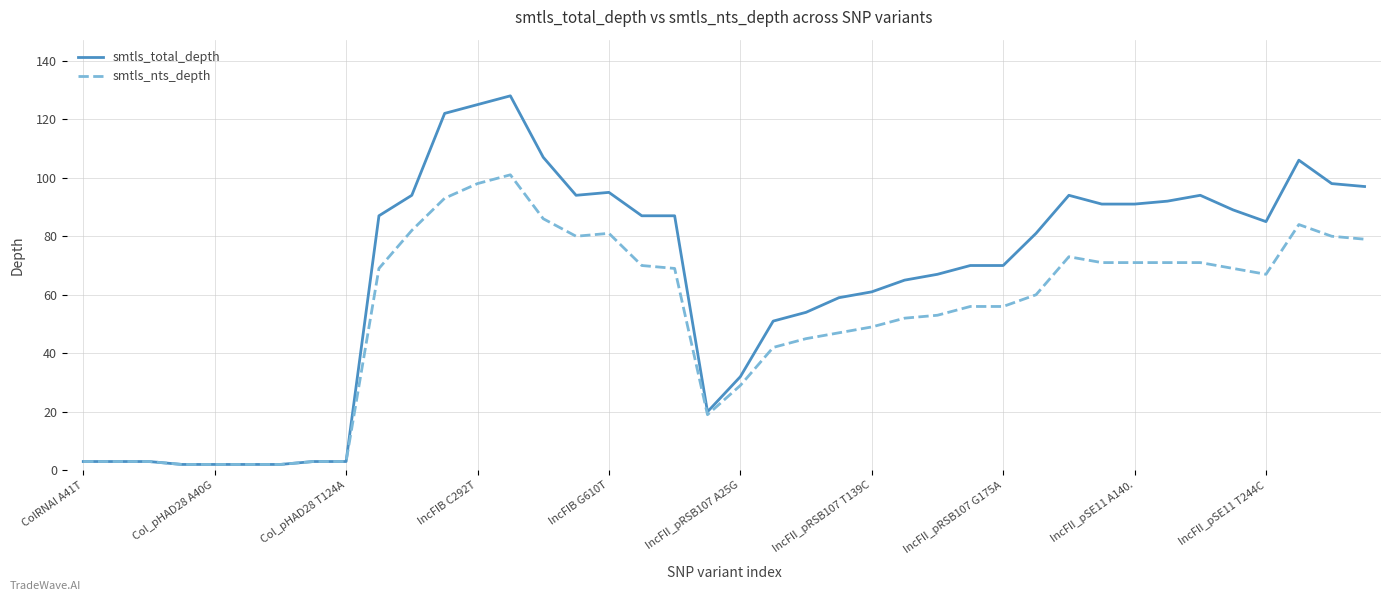

What is the highest value of the smtls_nts_depth series?

101